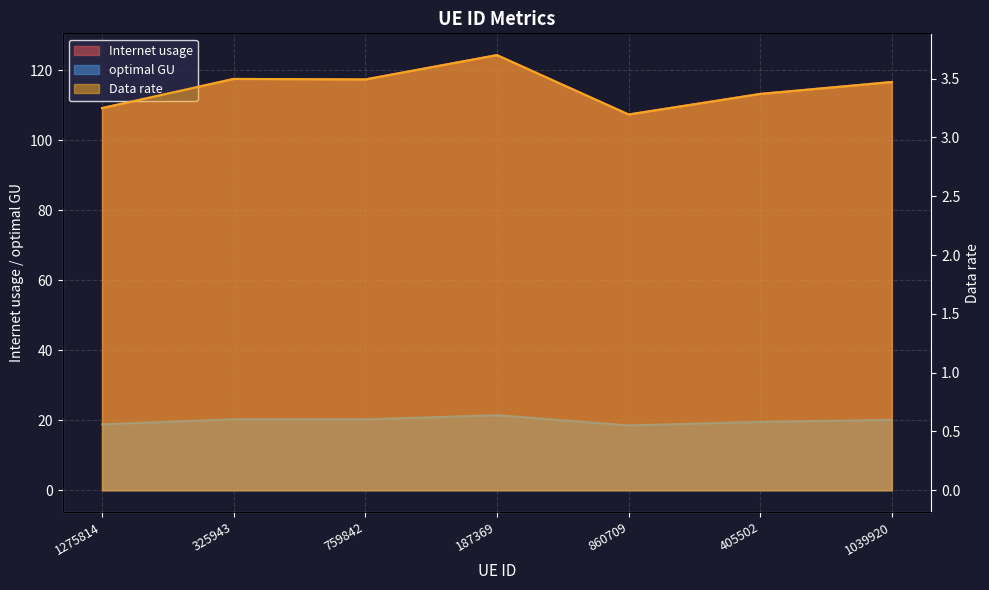

How many distinct data groups are displayed?

3